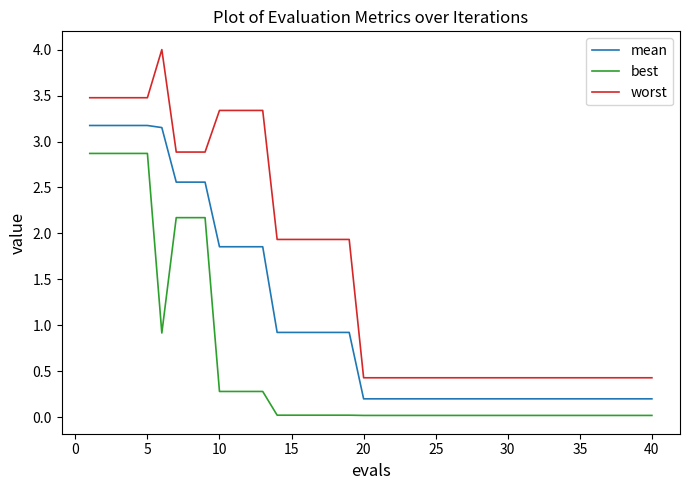

List the series in order of their overall mean, highest first.

worst, mean, best